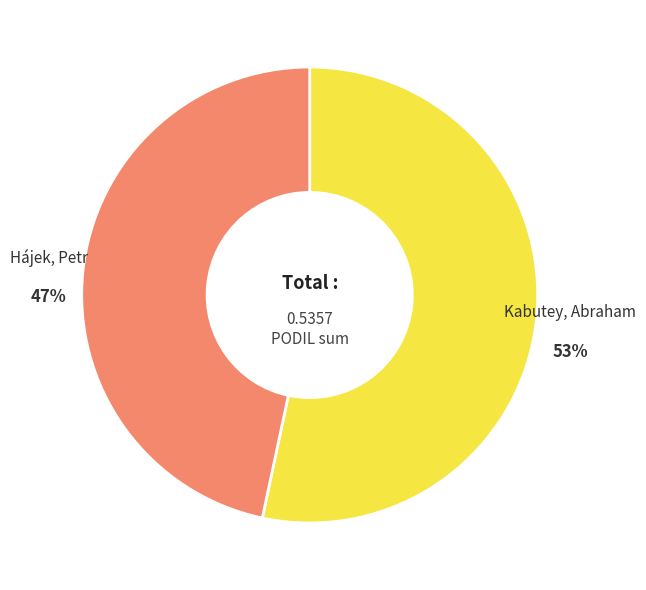

What is the majority slice?

Kabutey, Abraham